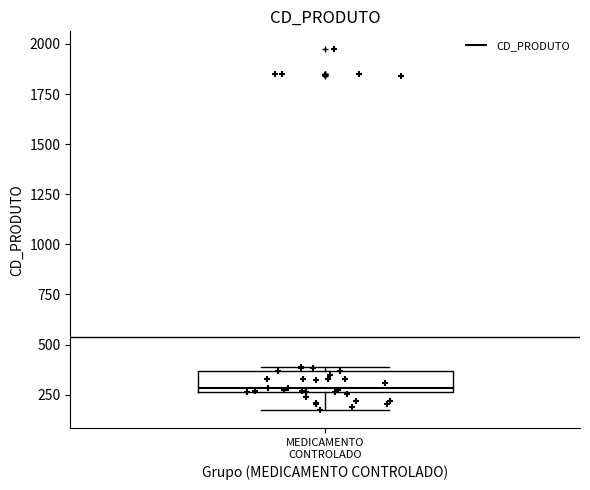

Read this box plot against the y-axis: the position of the median line, the range covered by the box, and the ends of both whiskers. The values are not printed on the chart, so give them approximately, as read against the axis.

median 300, box 250 to 350, whiskers 150 to 400